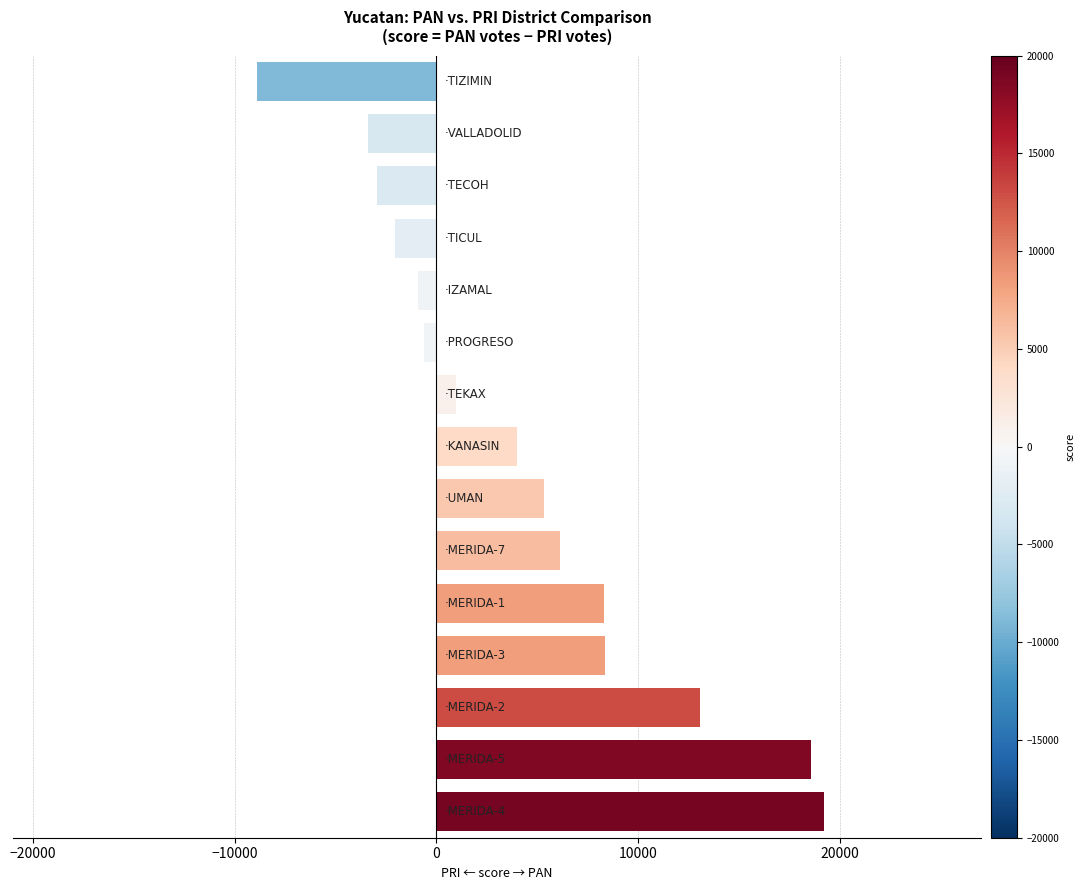

What is the minimum value shown in the chart?

-8904